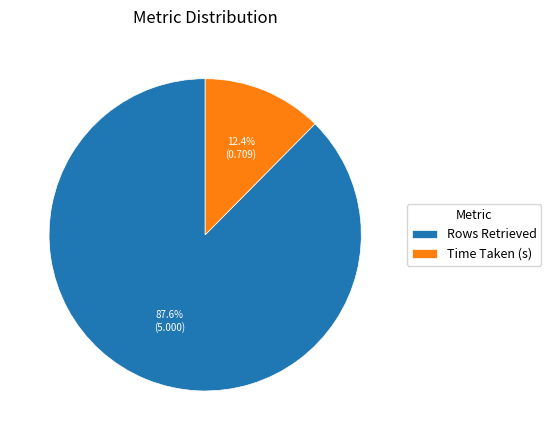

To the nearest percent, what is the difference between the Time Taken (s) and Rows Retrieved slice percentages?

75%